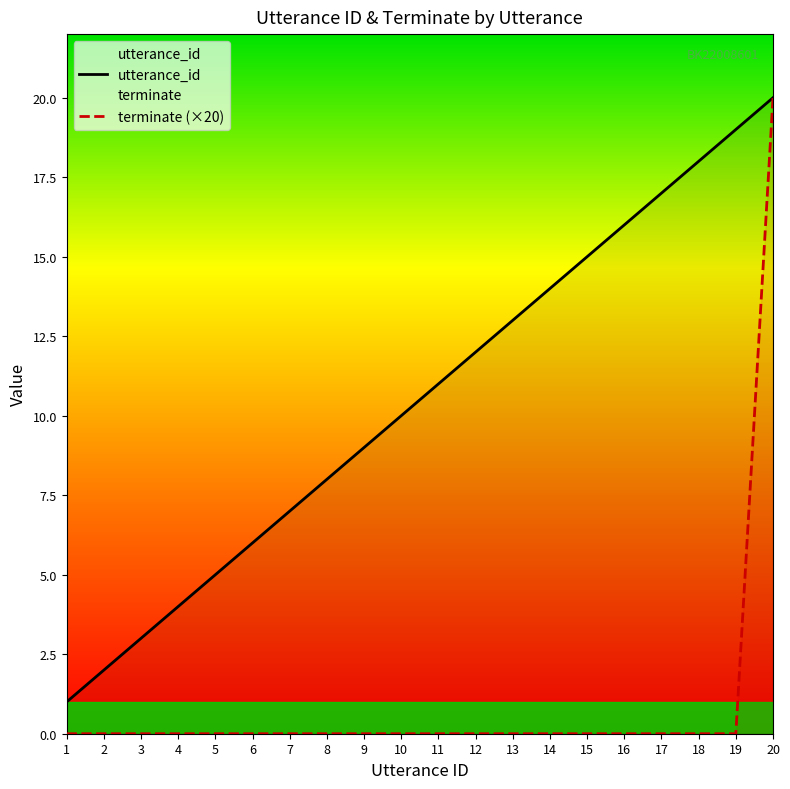

The terminate series shows 20 at 20. True or false?

True